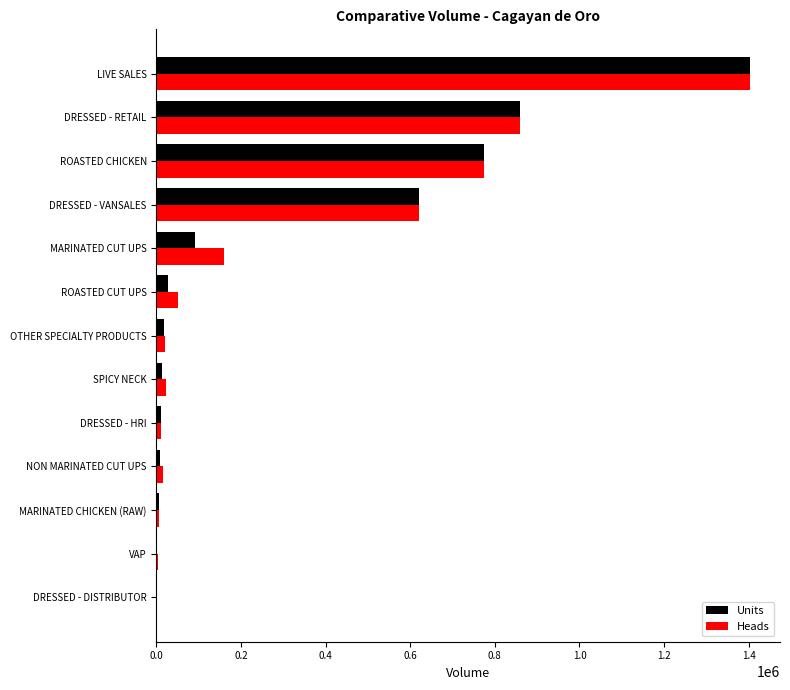

At which label does Heads reach its peak?

LIVE SALES